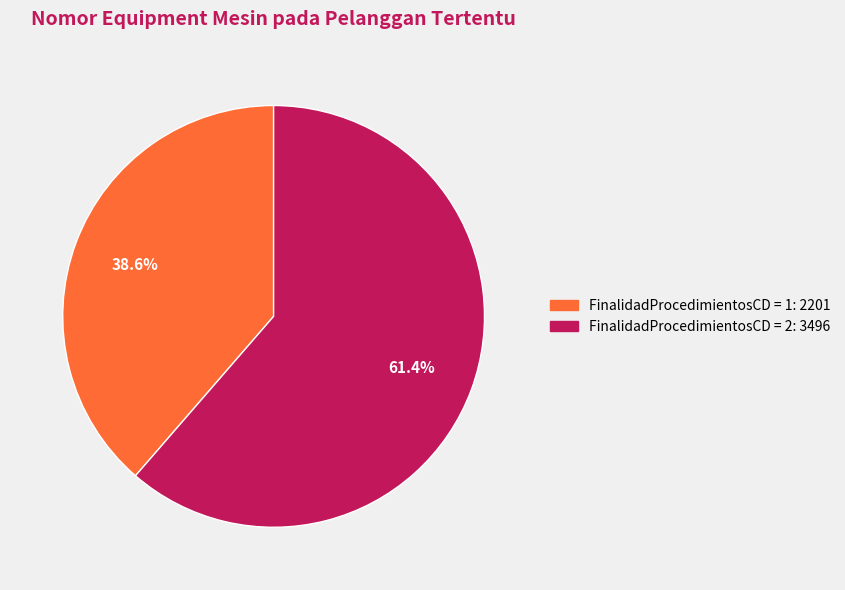

Is there a majority slice in this chart?

Yes